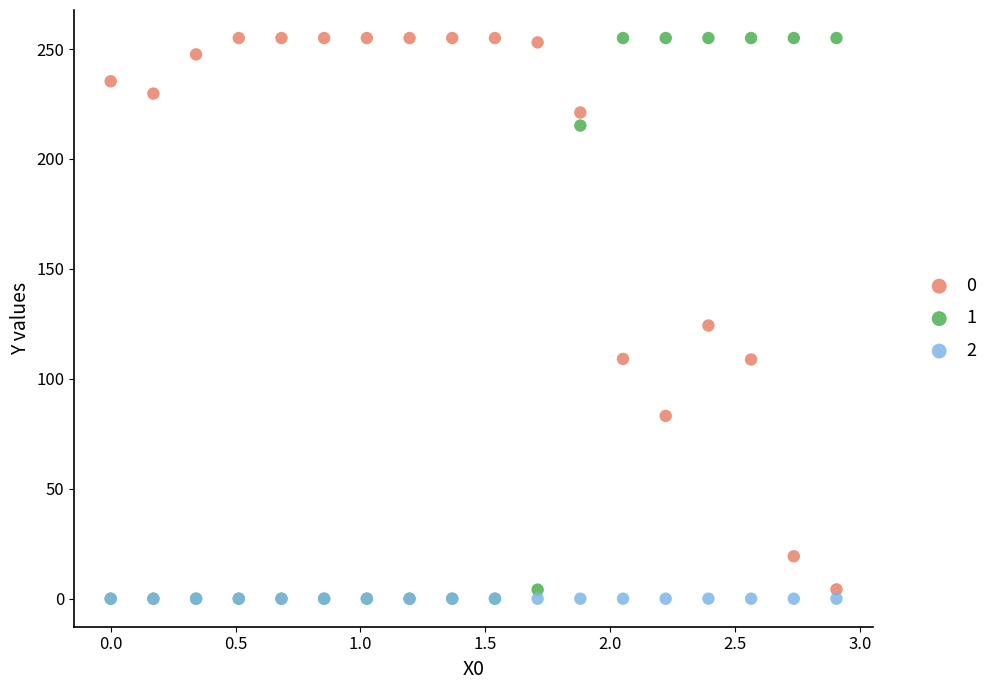

What are all the series names shown in the legend?

0, 1, 2